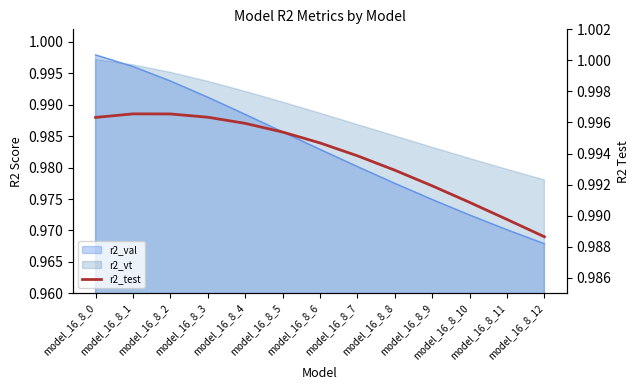

What is the sum of all values?

12.9